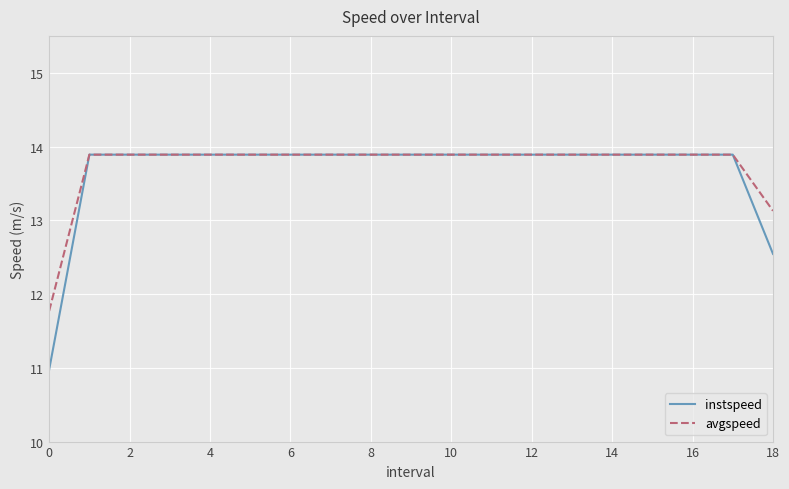

What is the maximum value for instspeed?

13.9